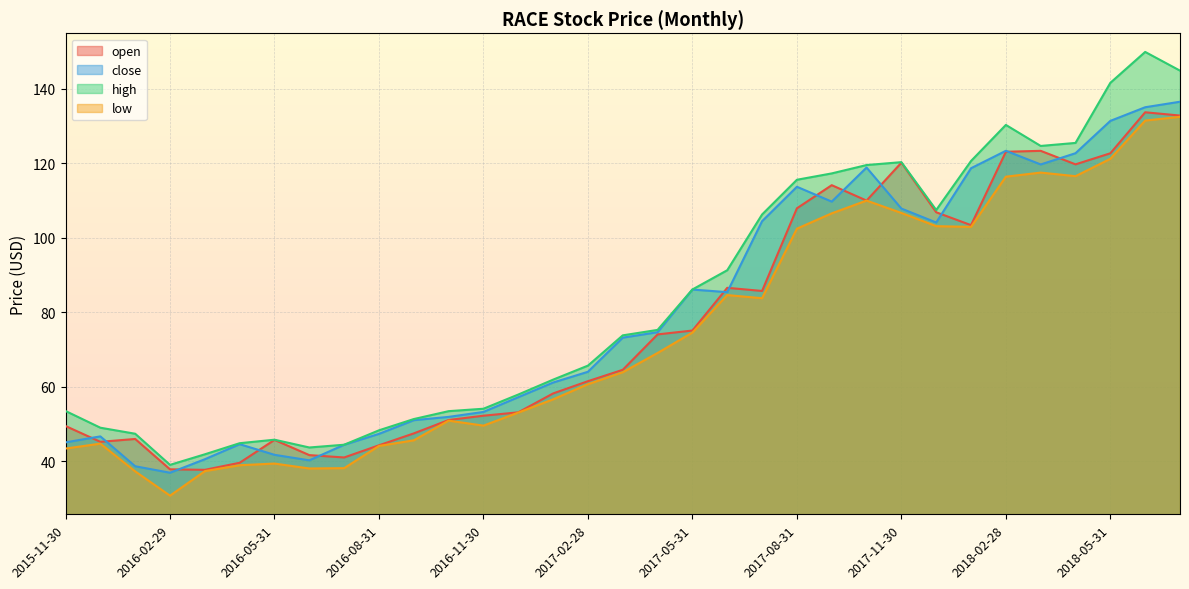

How many data points in close are less than 73?

16